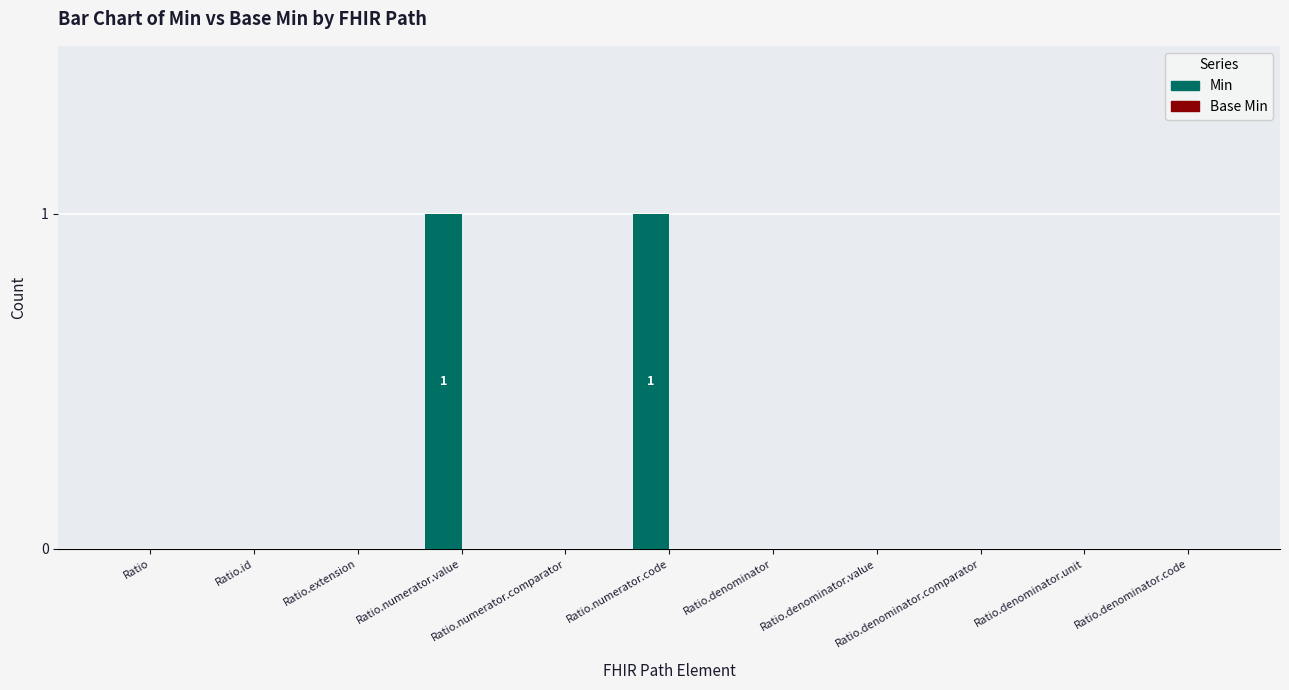

Count the number of data series in this chart.

1